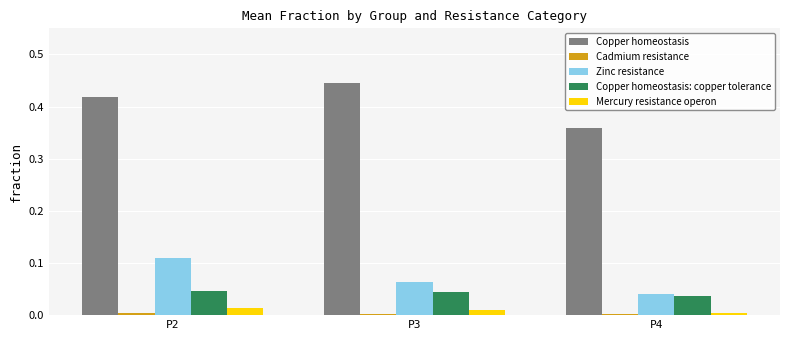

List the labels in order of Zinc resistance value, largest first.

P2, P3, P4